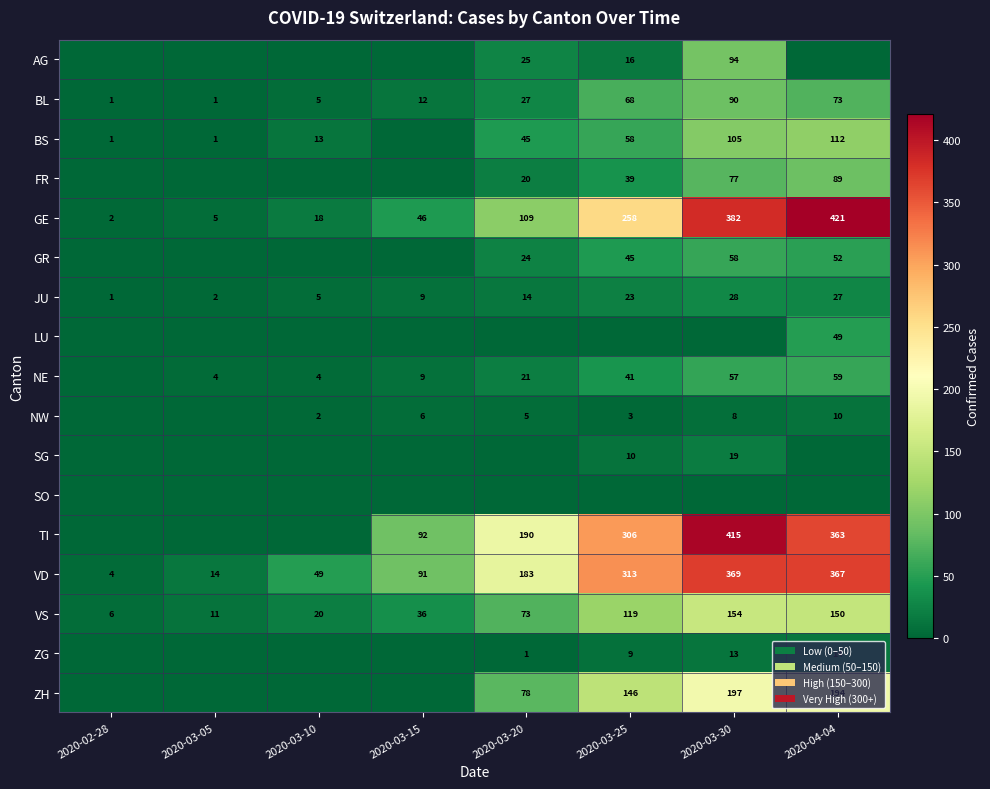

Which category has the lowest value in the GE series?

2020-02-28